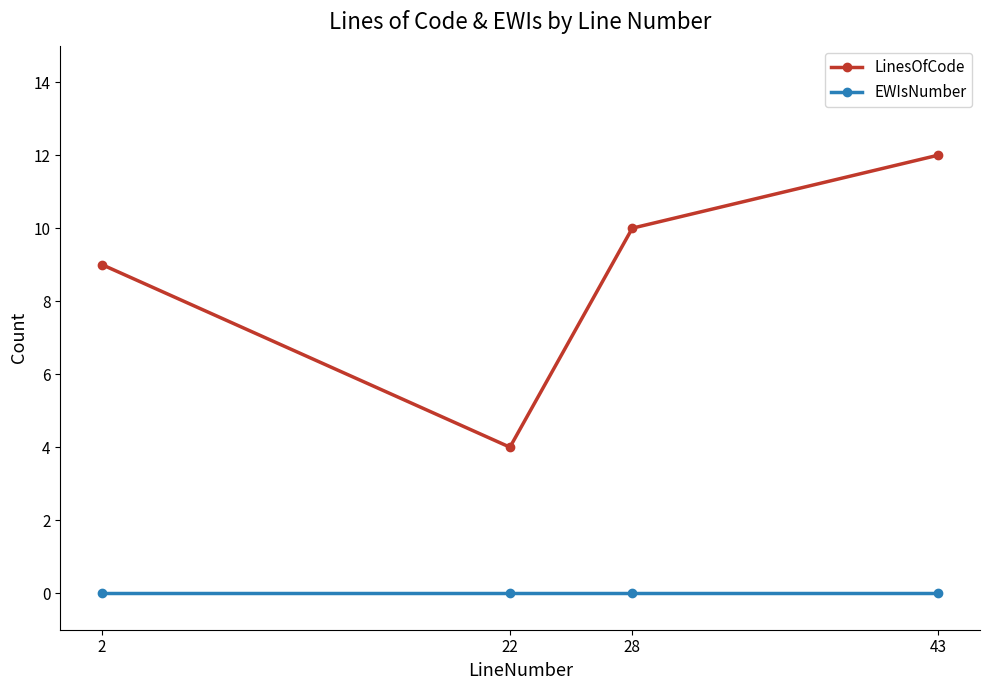

What is the spread (max minus min) of values at 28?

10